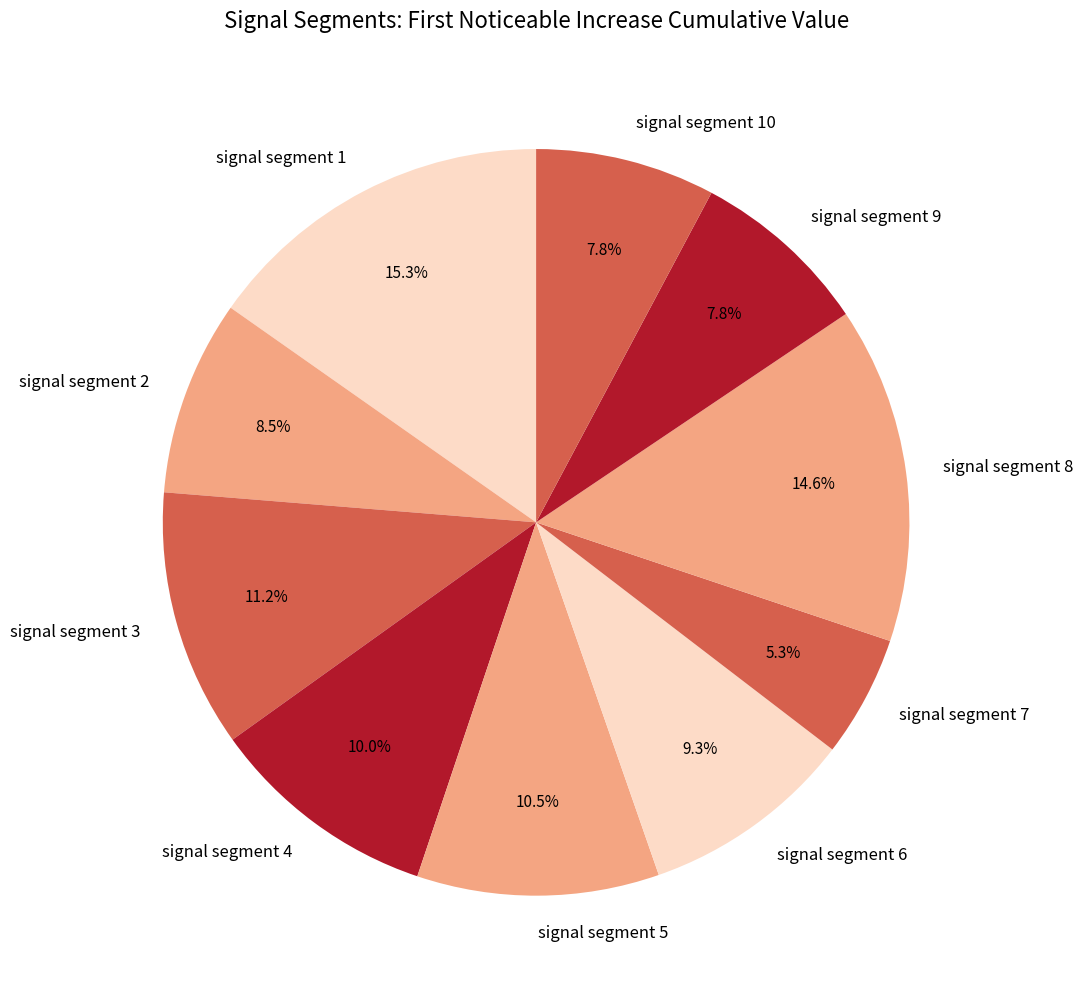

What percentage is NOT represented by signal segment 2?

91.5%